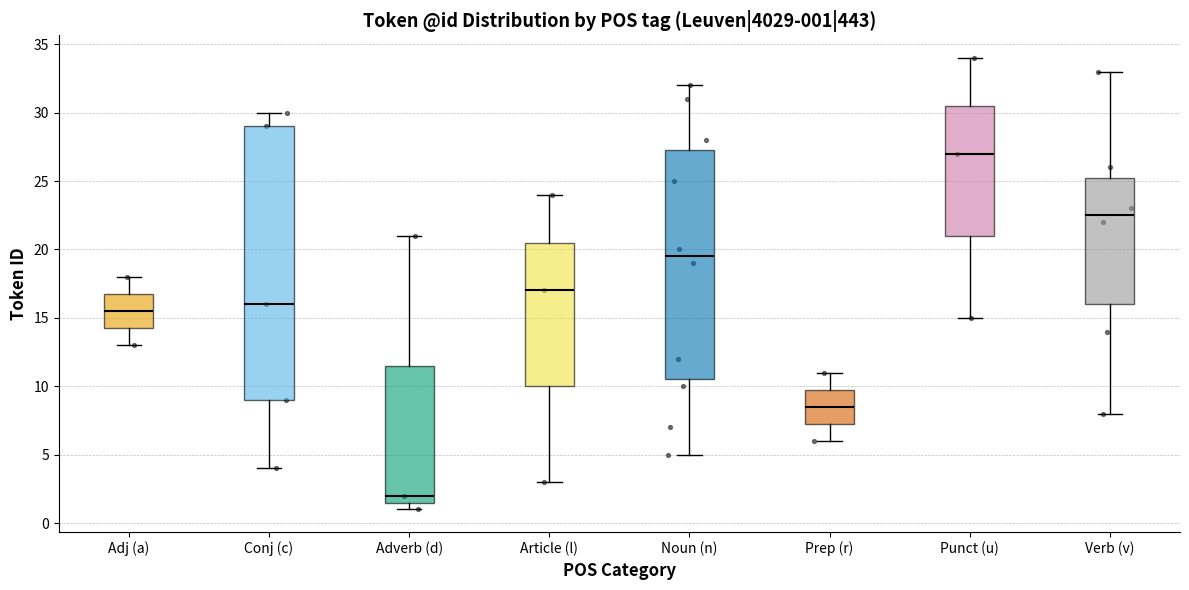

Which box's median line is the lowest?

Adverb (d)